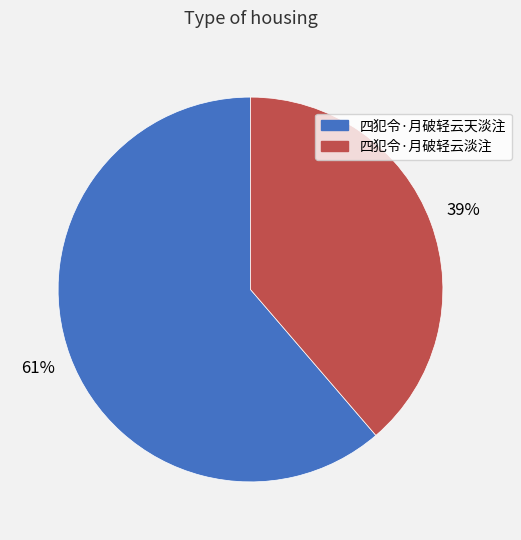

What is the ratio of the value at 四犯令·月破轻云天淡注 to the value at 四犯令·月破轻云淡注?

1.6